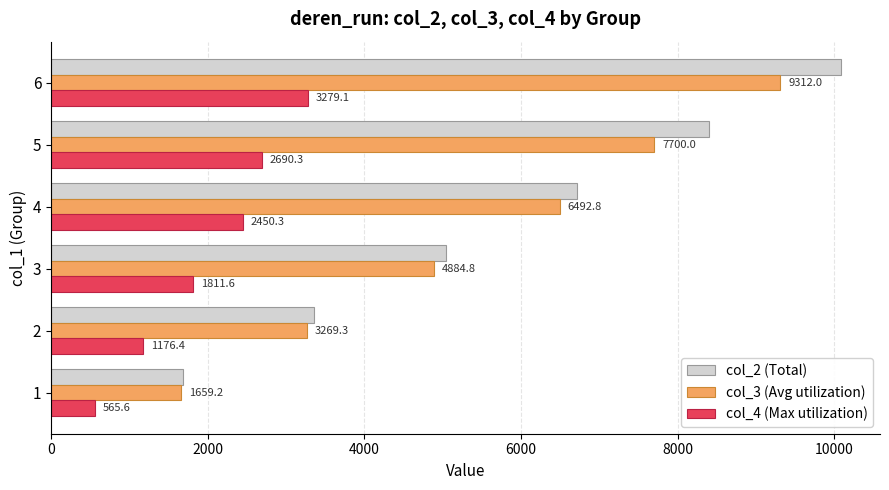

Which series has the largest total across all categories?

col_2 (Total)